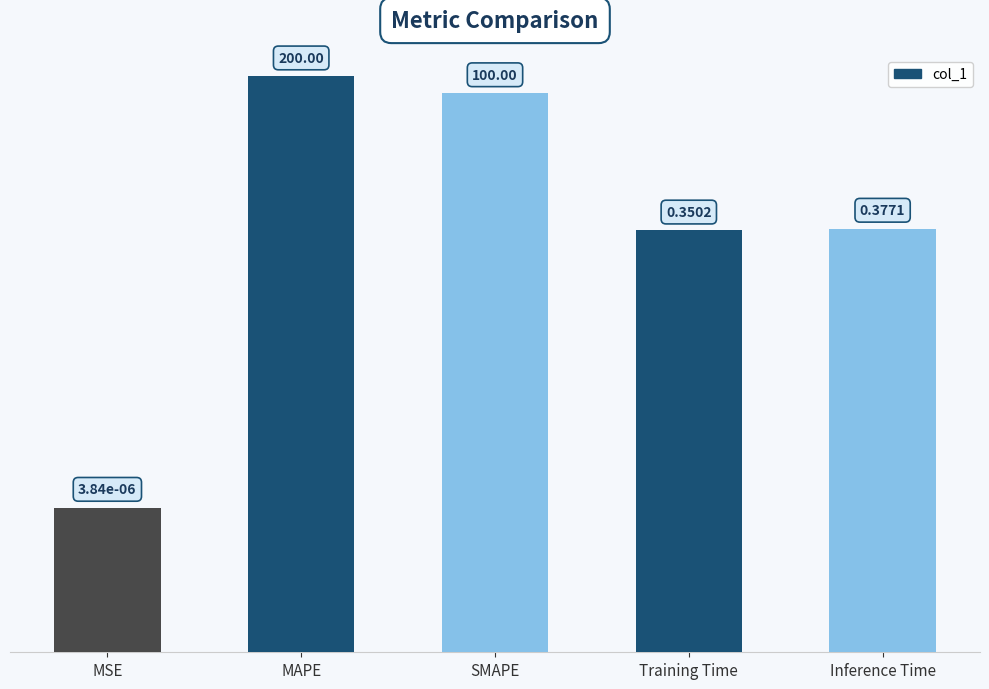

The value at Inference Time is 0.6. True or false?

False